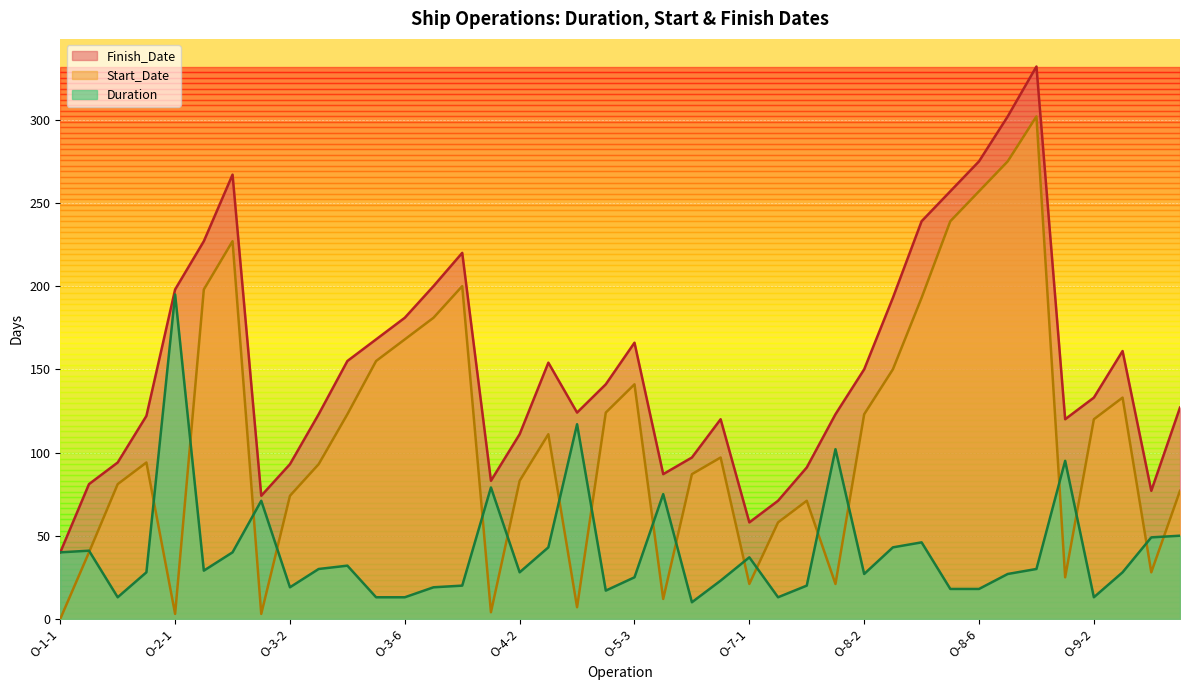

What is the value of the Duration point at the 34th from the left?

27